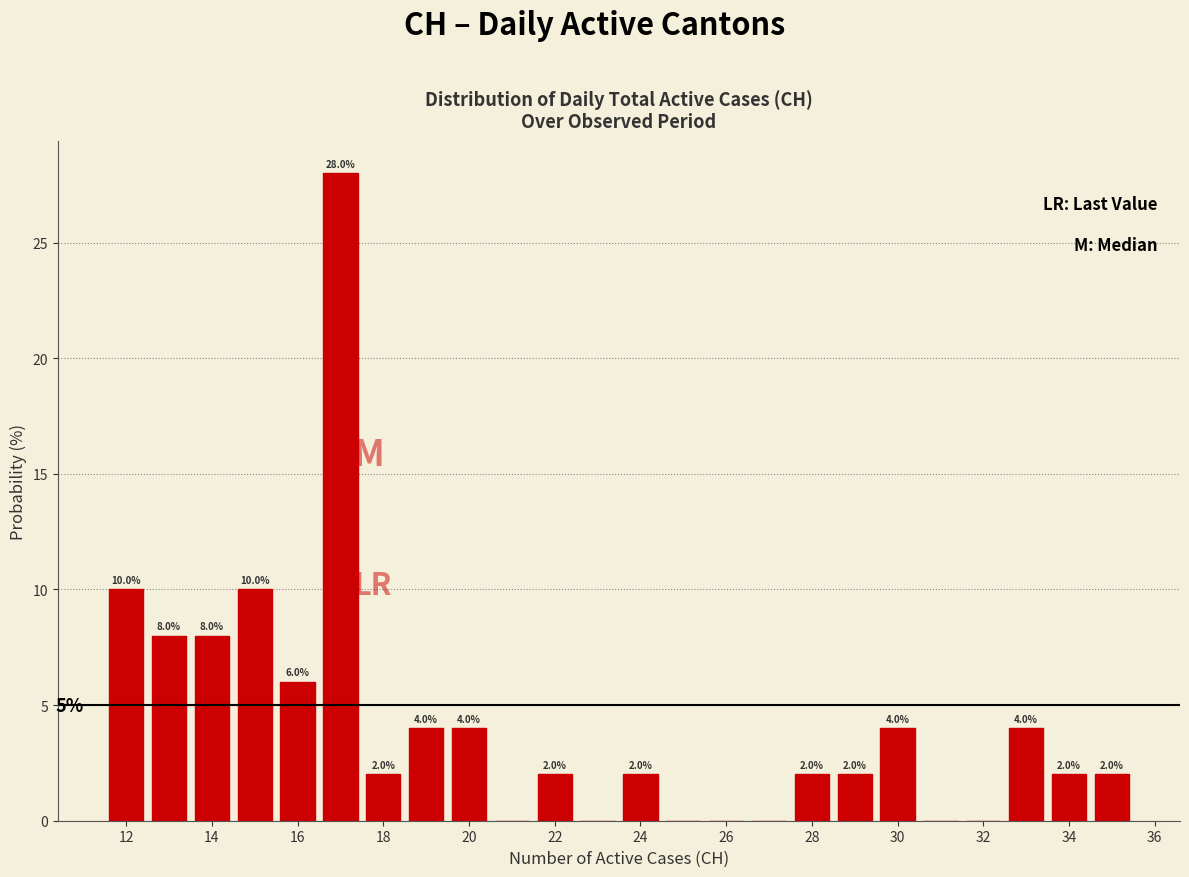

Which range on the x-axis has the tallest bar?

16.5 to 17.5